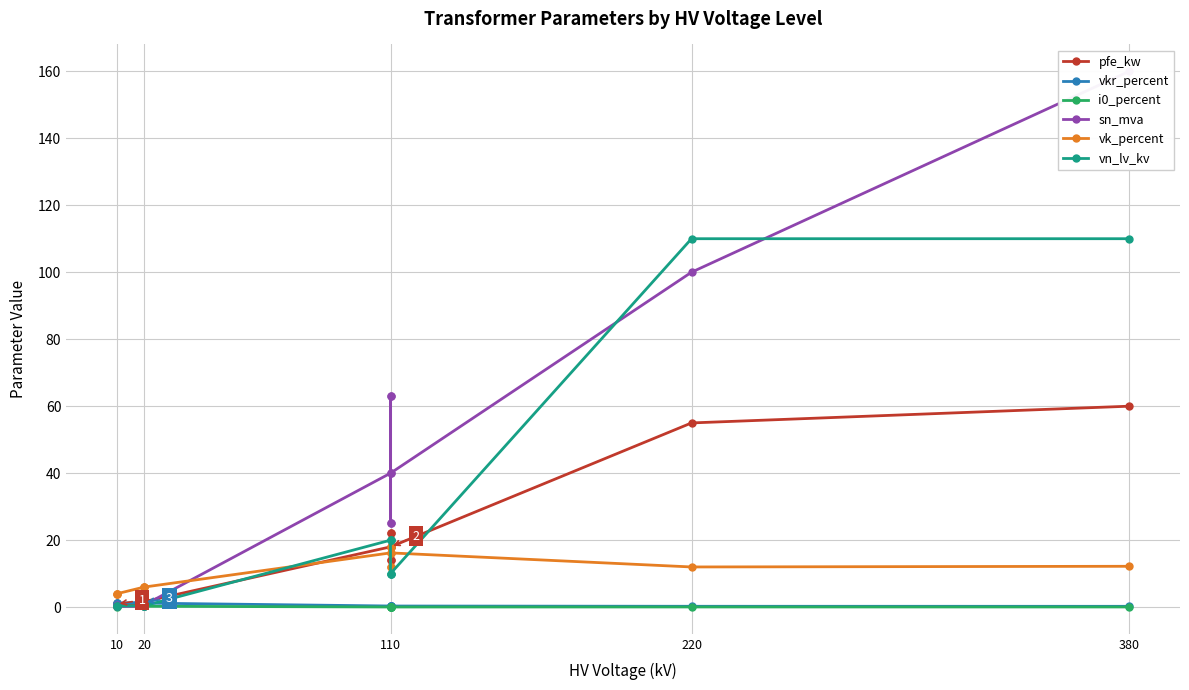

At how many categories does at least one series exceed 95?

2